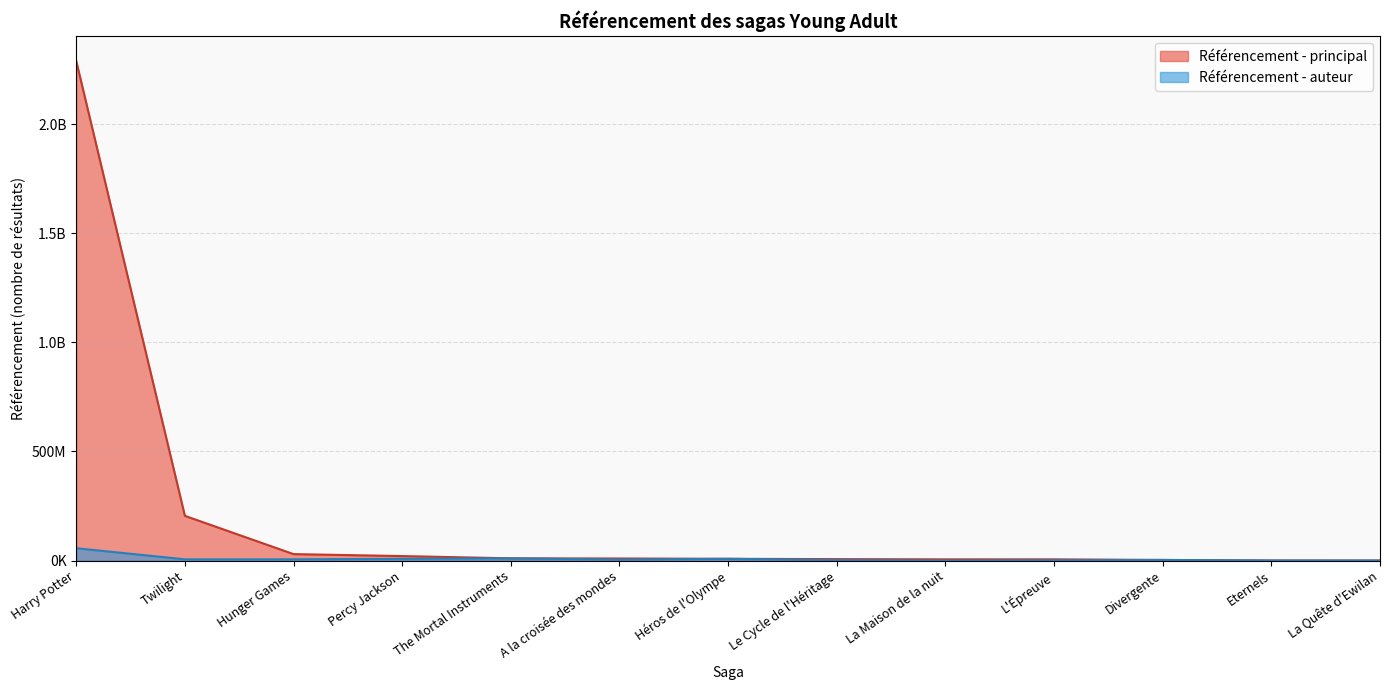

The value of Référencement - principal at Harry Potter is 862132113. True or false?

False